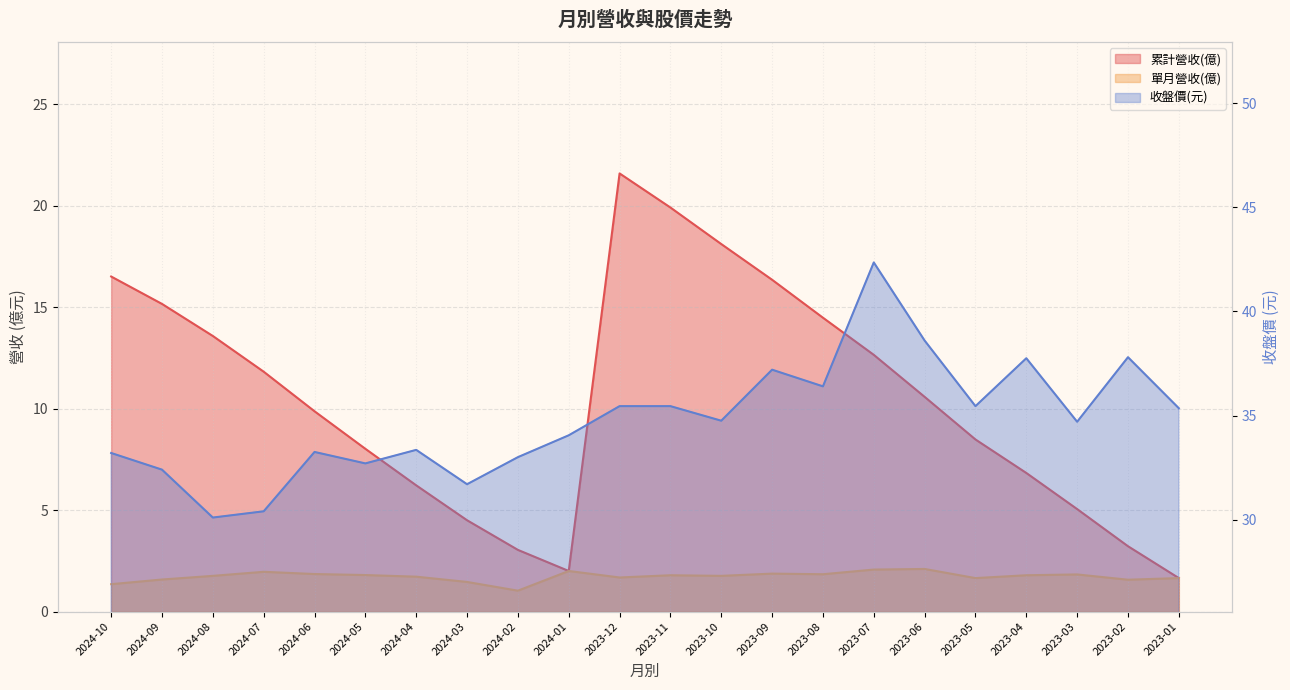

What position from the right is 2023-02?

2